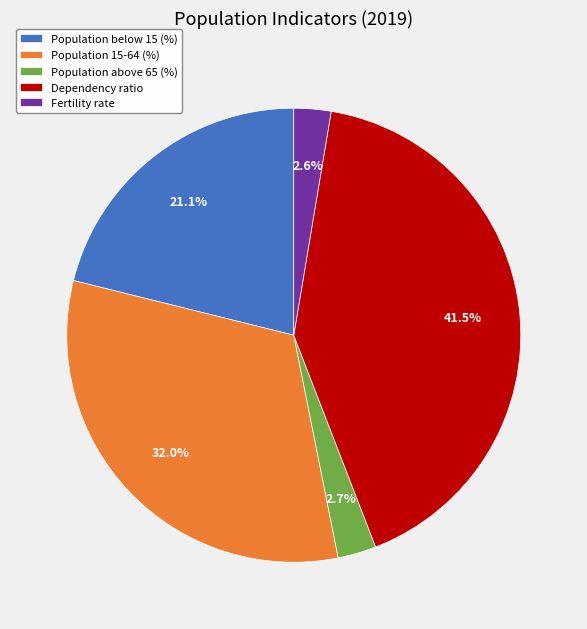

Does any single category account for the majority?

No